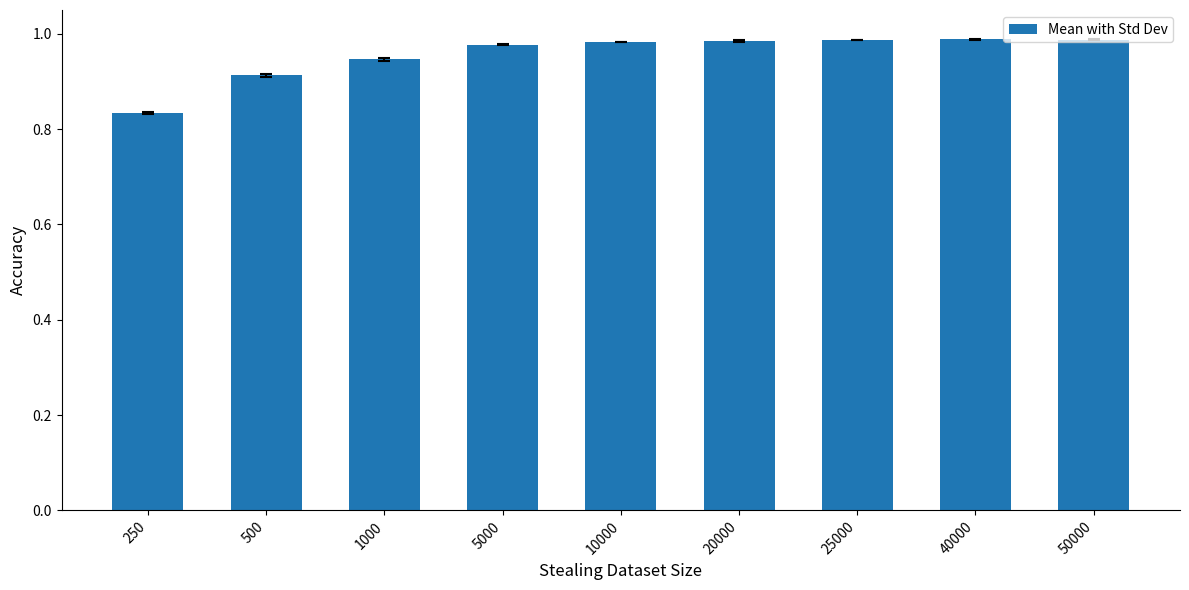

What is the sum of the values at 250 and 500?

1.7